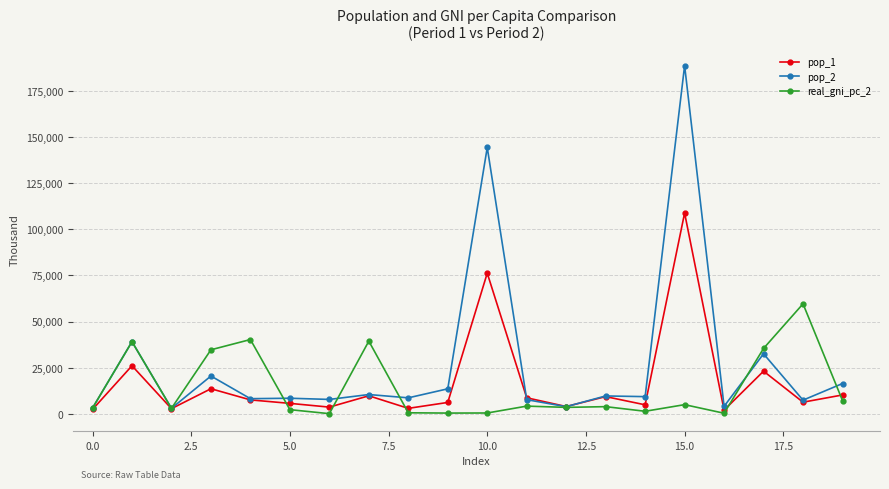

Which series has the largest total across all categories?

pop_2